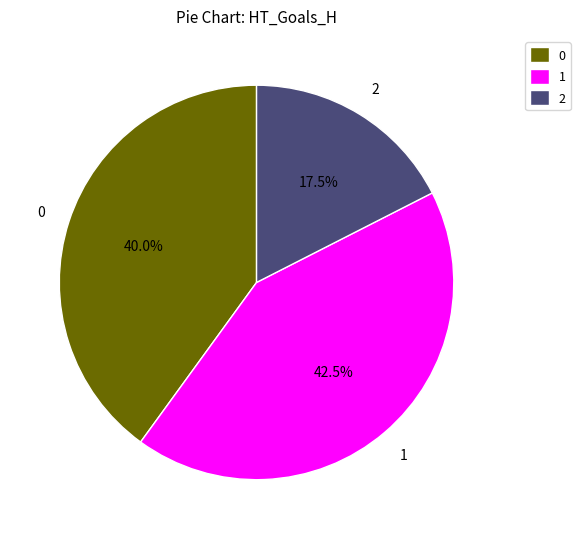

What is the ratio of the value at 2 to the value at 1?

0.4